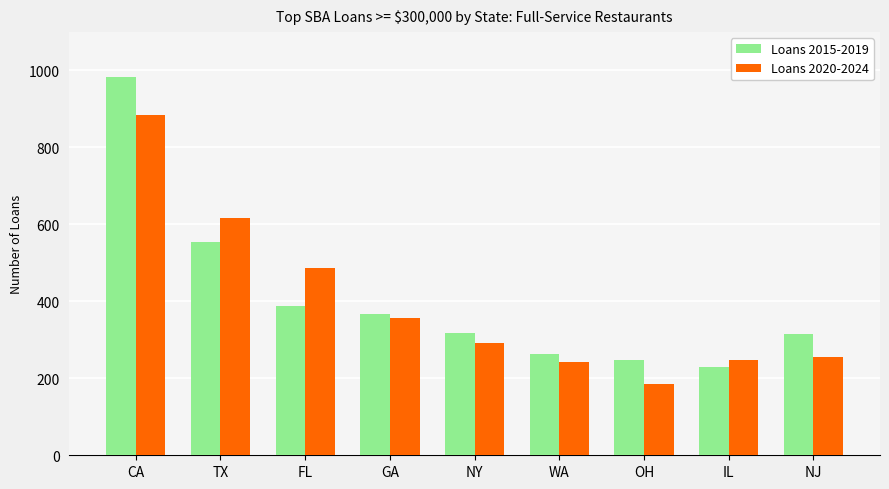

True or false: Loans 2015-2019 has a value of 354 at TX.

False